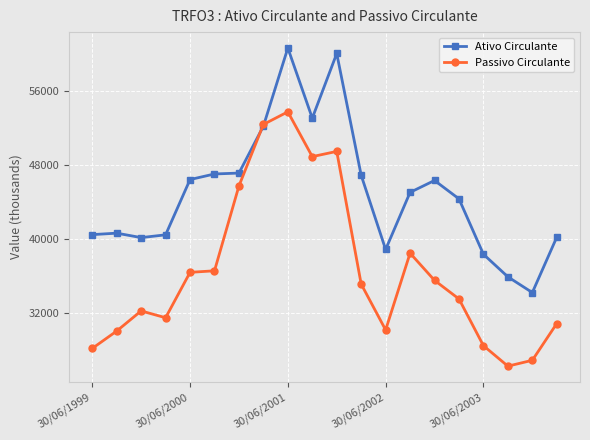

Which series has the widest spread of values?

Passivo Circulante